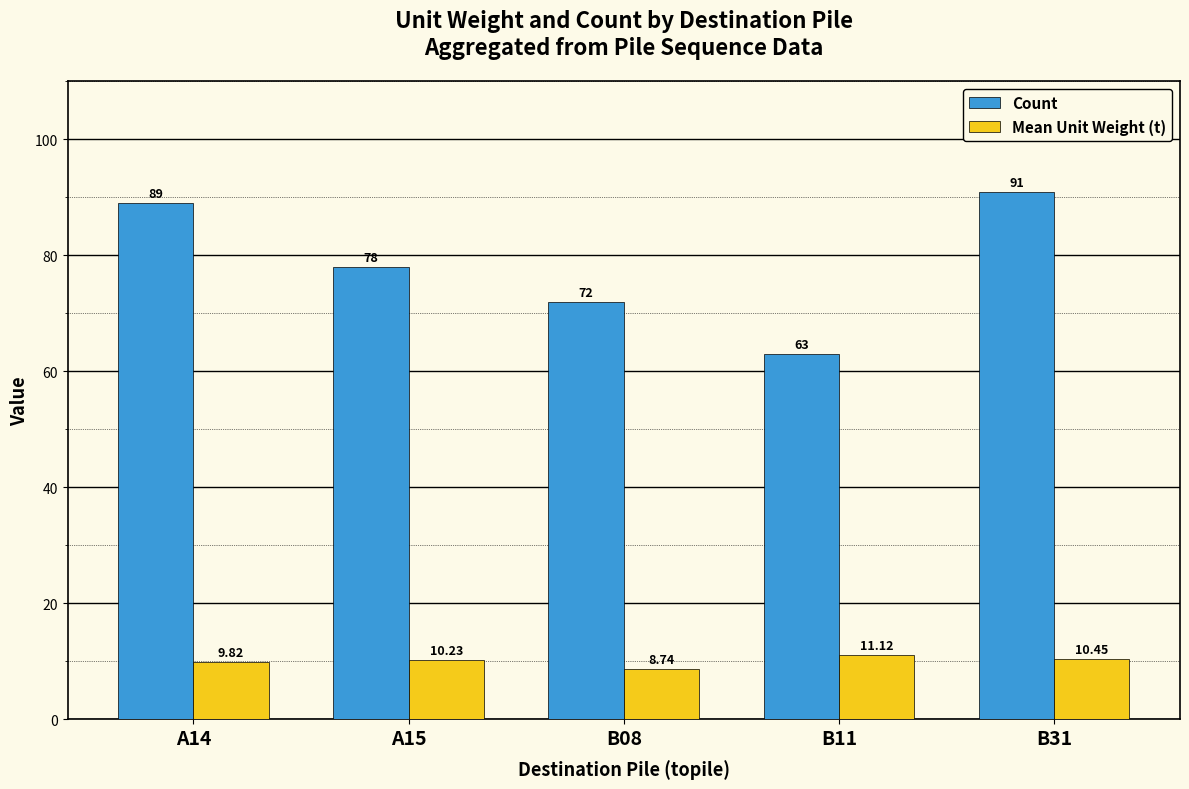

Which series has the largest total across all categories?

Count